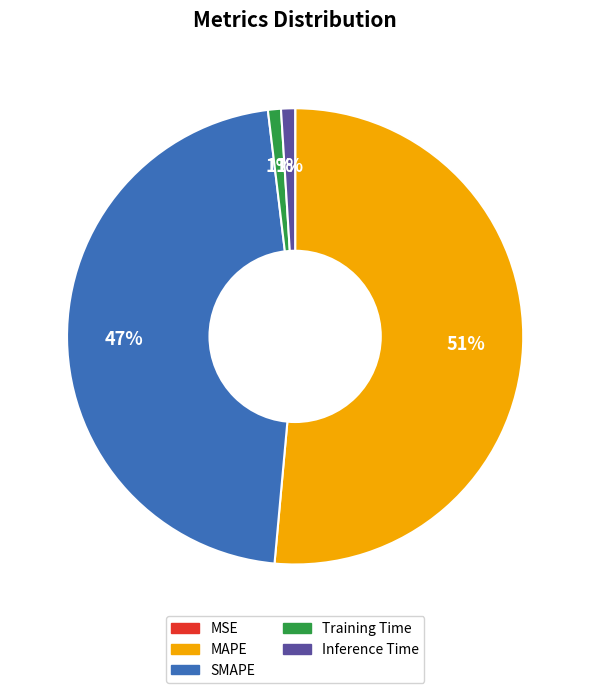

What percentage is the SMAPE slice, to the nearest percent?

47%